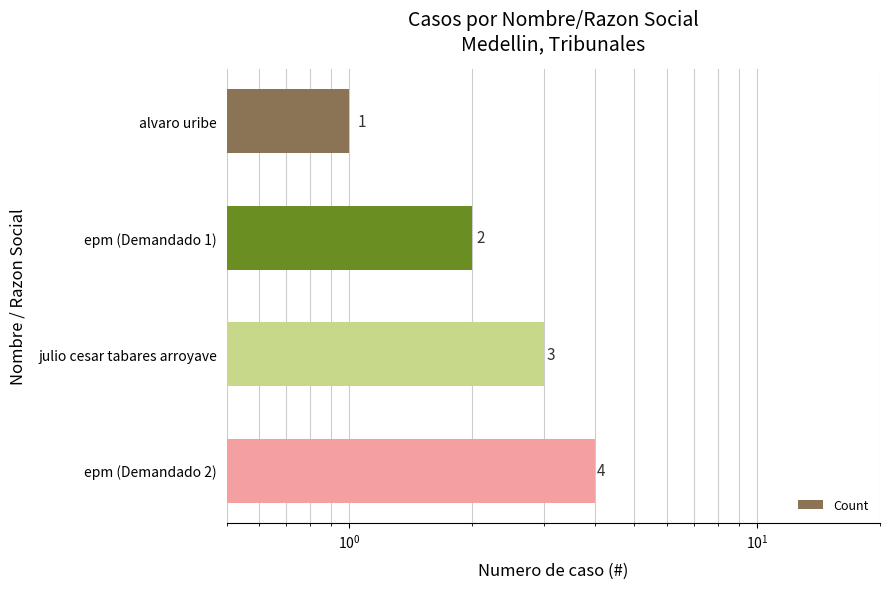

Count the values in the range 2 to 4.

3